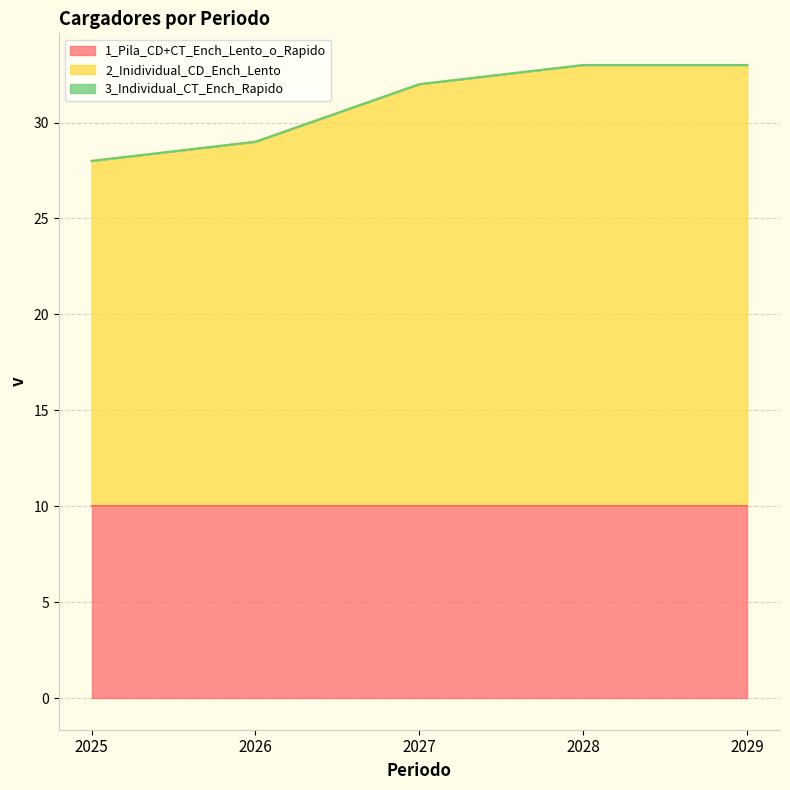

True or false: 2_Inidividual_CD_Ench_Lento has more than 1 points higher than both neighbors.

False